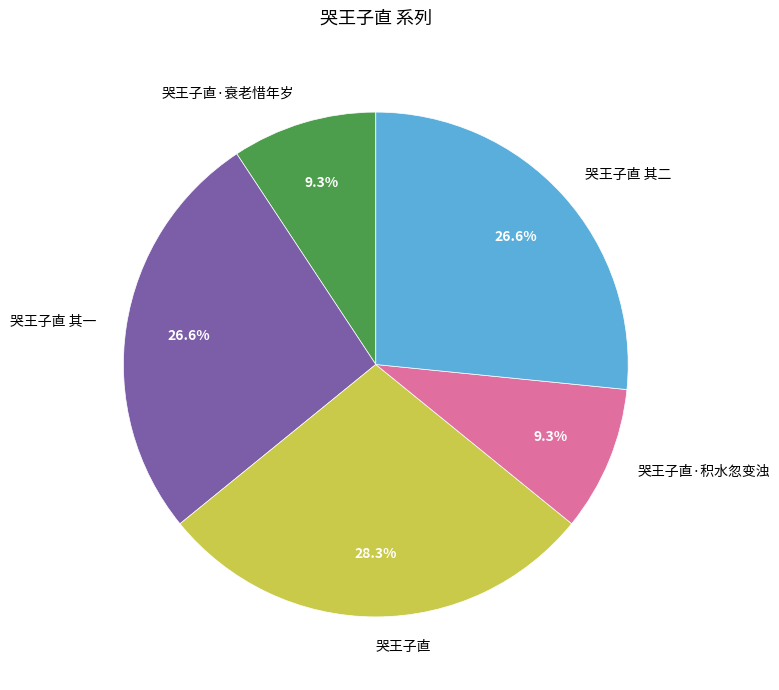

Is there a majority slice in this chart?

No